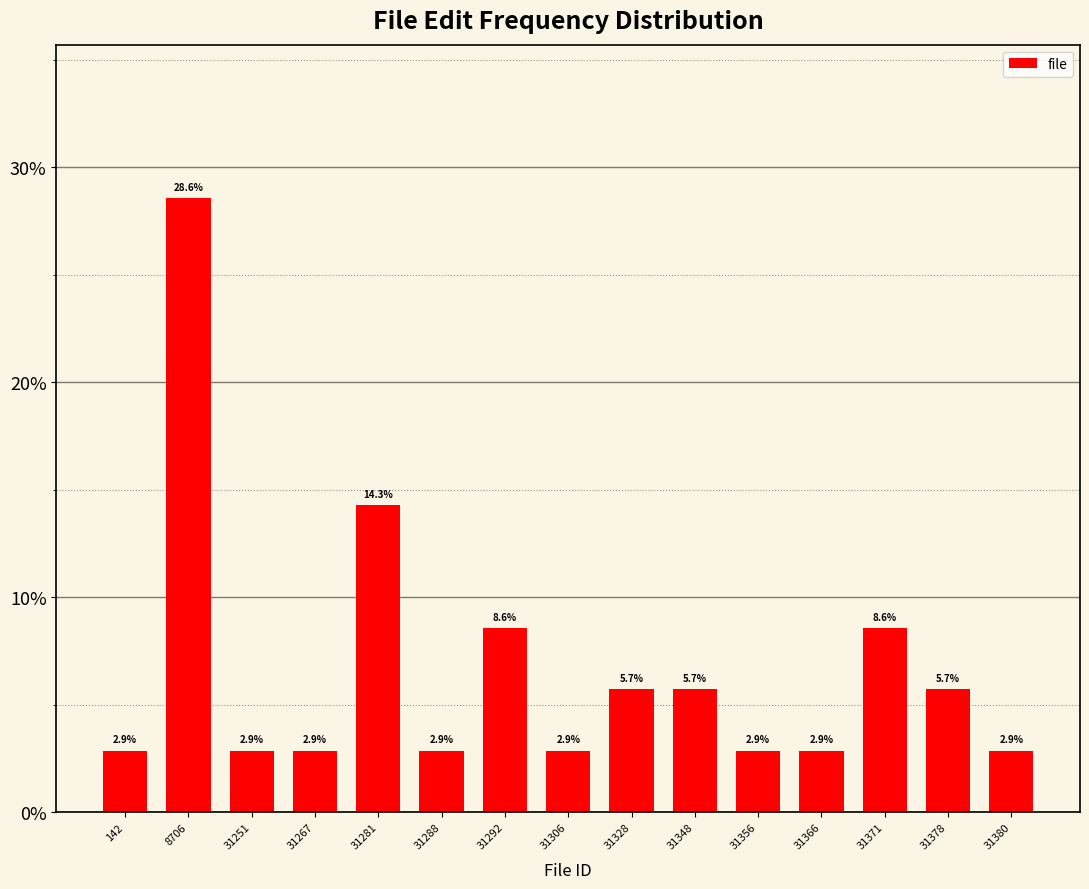

Reading left to right, what are all the values shown in this chart?

142=2.9	8706=28.6	31251=2.9	31267=2.9	31281=14.3	31288=2.9	31292=8.6	31306=2.9	31328=5.7	31348=5.7	31356=2.9	31366=2.9	31371=8.6	31378=5.7	31380=2.9